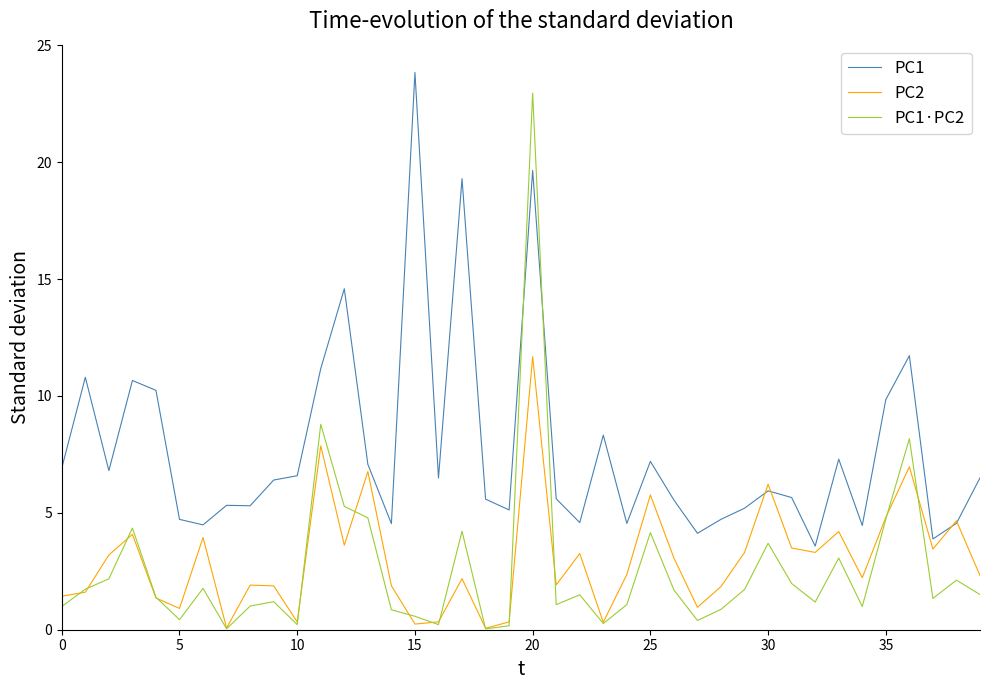

What are all the series names shown in the legend?

PC1, PC2, PC1·PC2